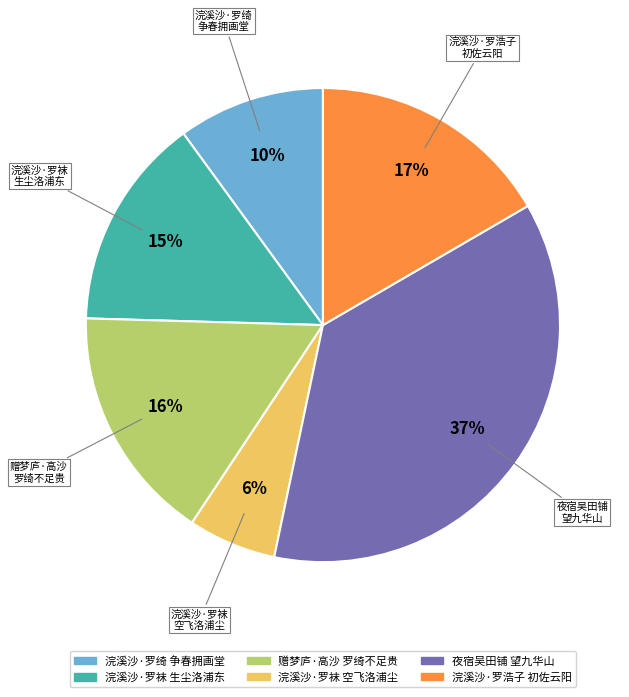

True or false: 浣溪沙·罗袜 空飞洛浦尘 accounts for 6% of the total.

True